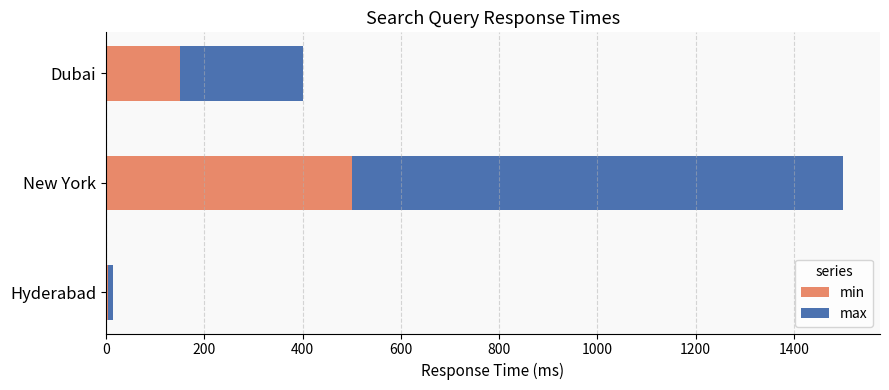

The min series shows 96 at Dubai. True or false?

False